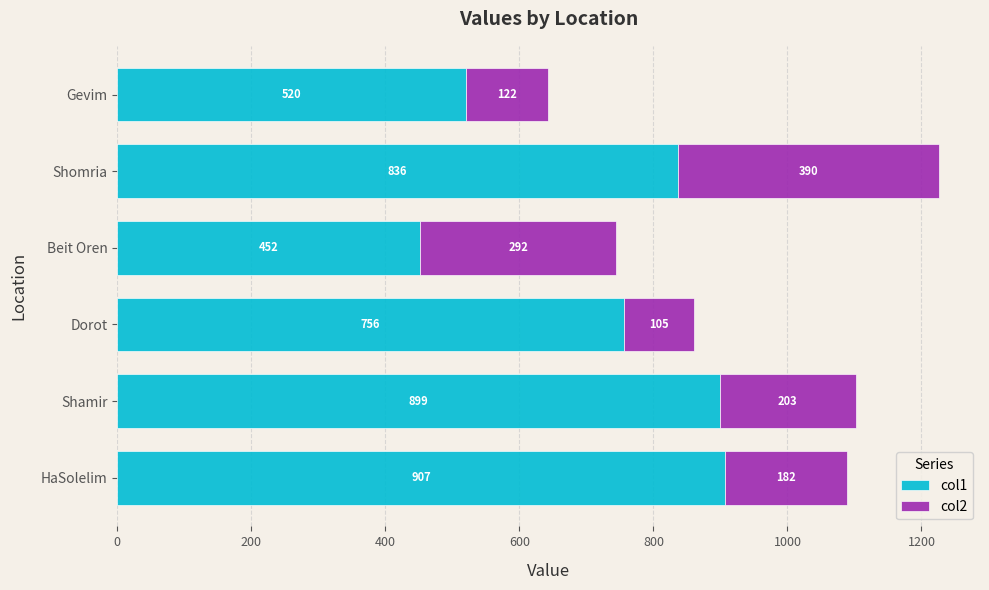

What is the minimum value for col1?

452